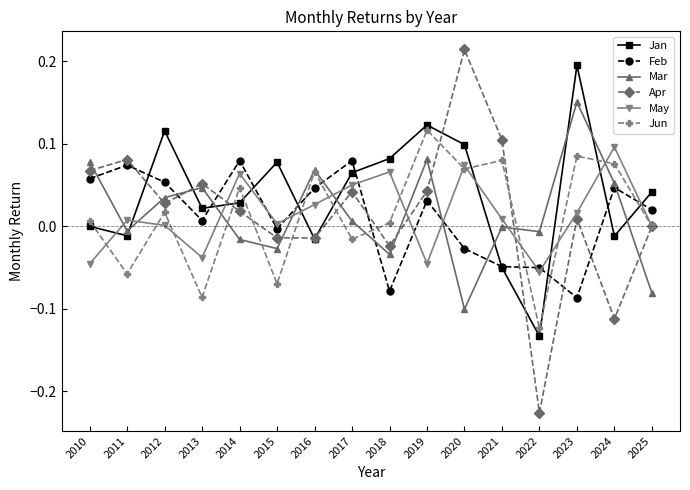

Which category has the highest value in the Jan series?

2023